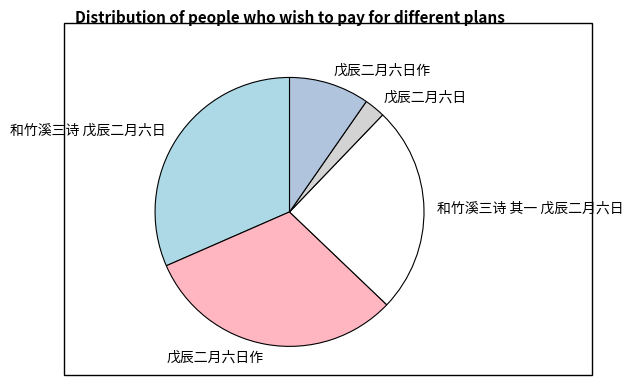

How many slices are in this pie chart?

5